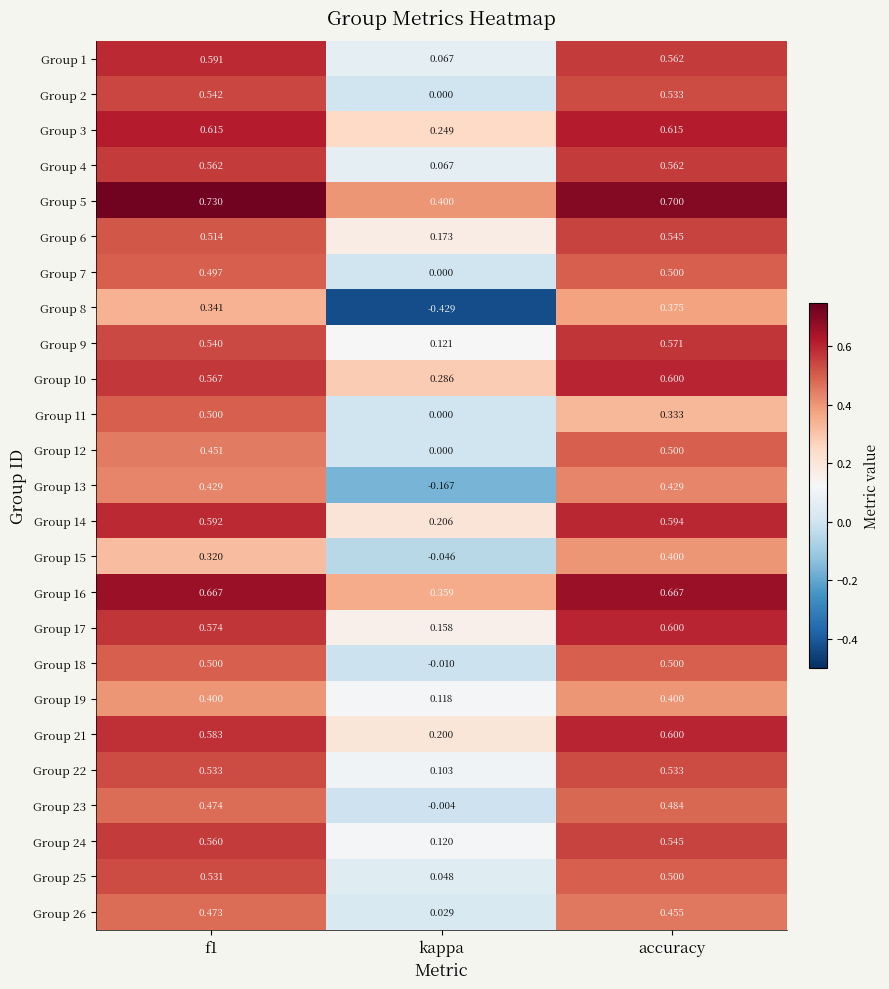

At which category is the sum across all series the highest?

accuracy